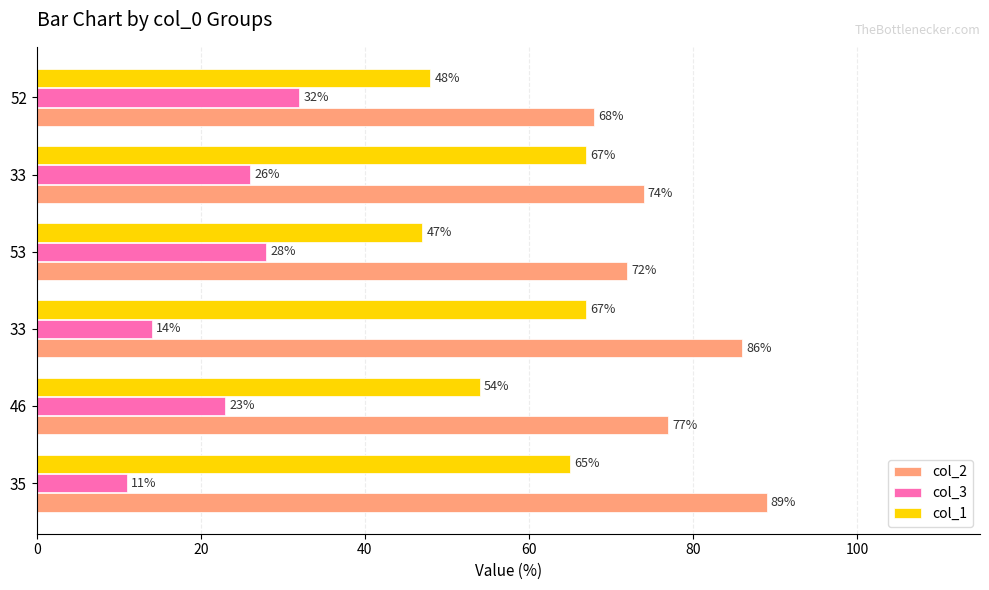

How many values in the col_3 series are below 26?

3